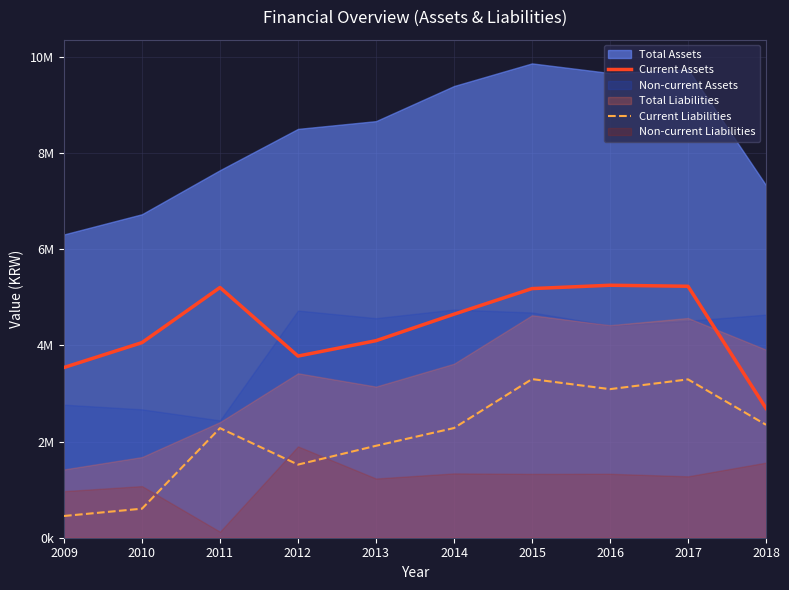

Which series changed the most between 2014 and 2018?

Current Assets